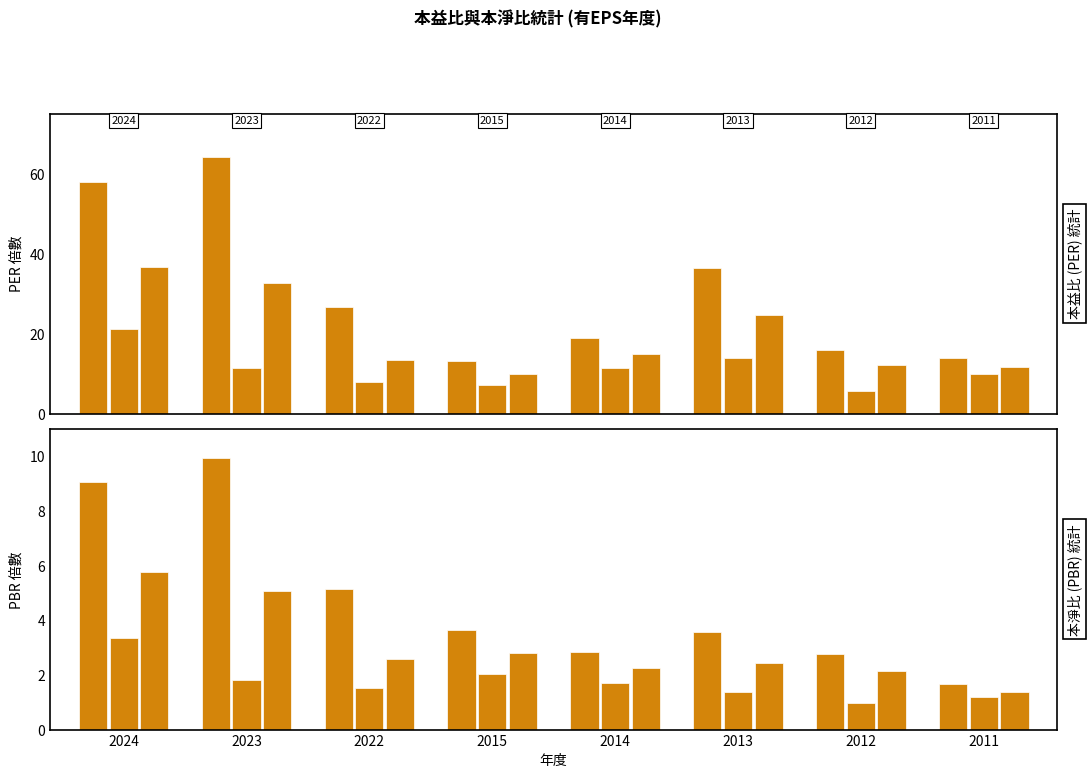

How many values in the 最低PBR series exceed 1?

7